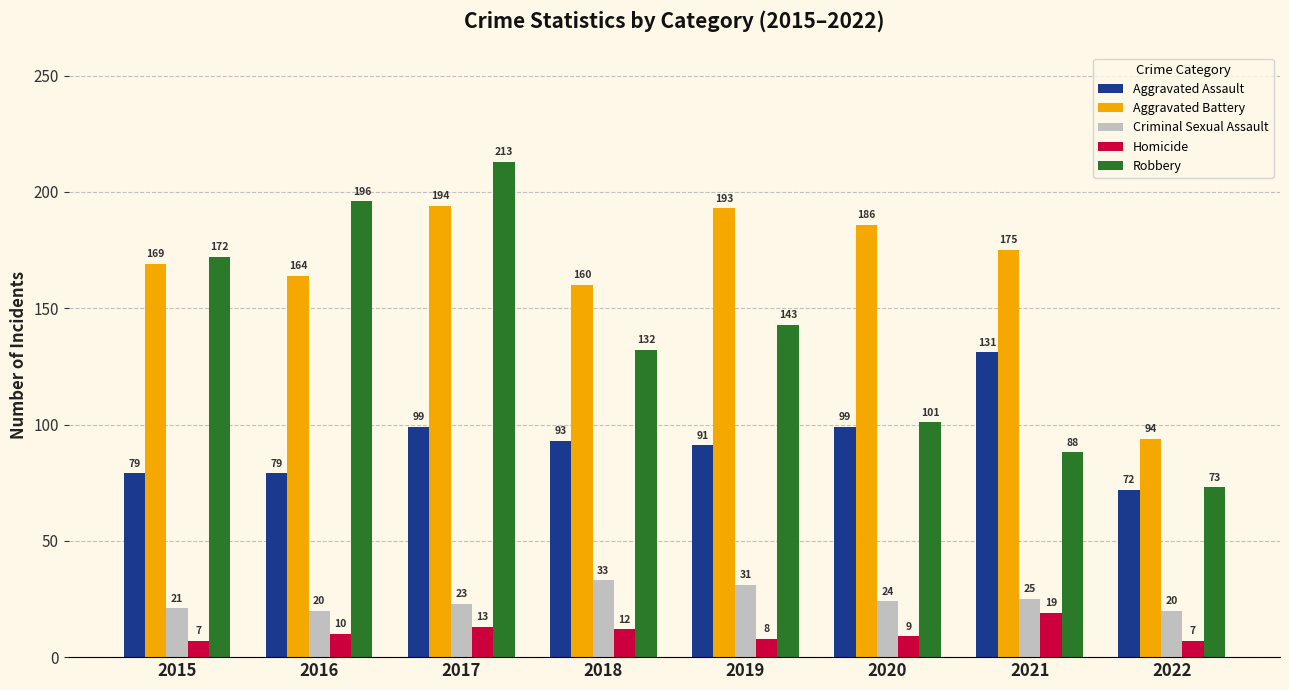

Which category has the lowest value in the Aggravated Battery series?

2022